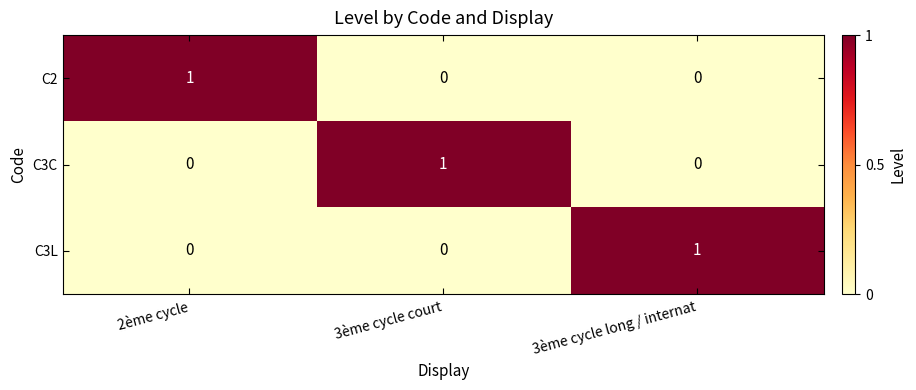

How many categories are shown in the chart?

3